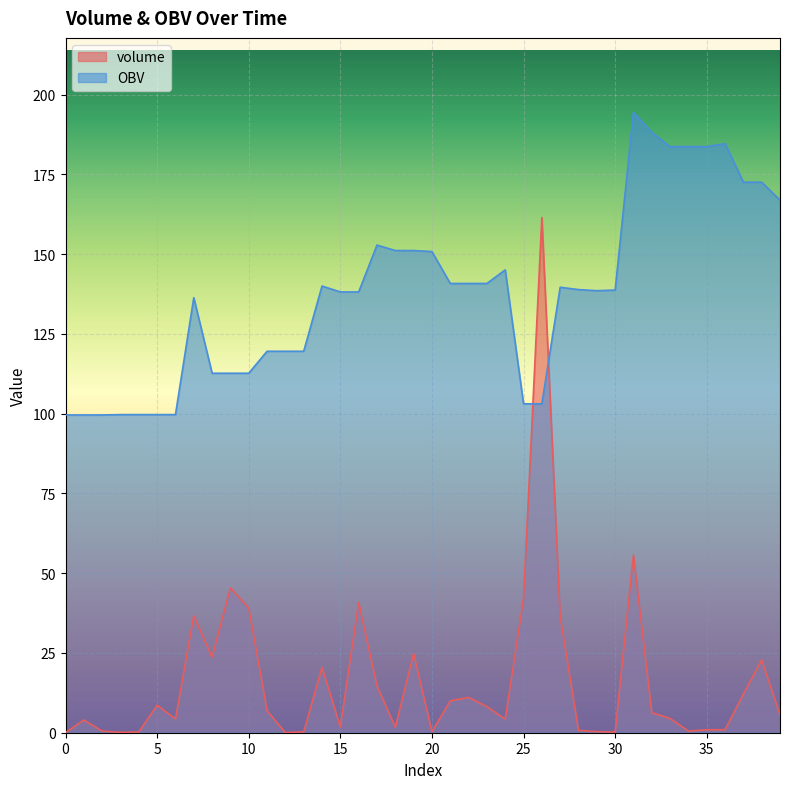

At which category is the sum across all series the highest?

26